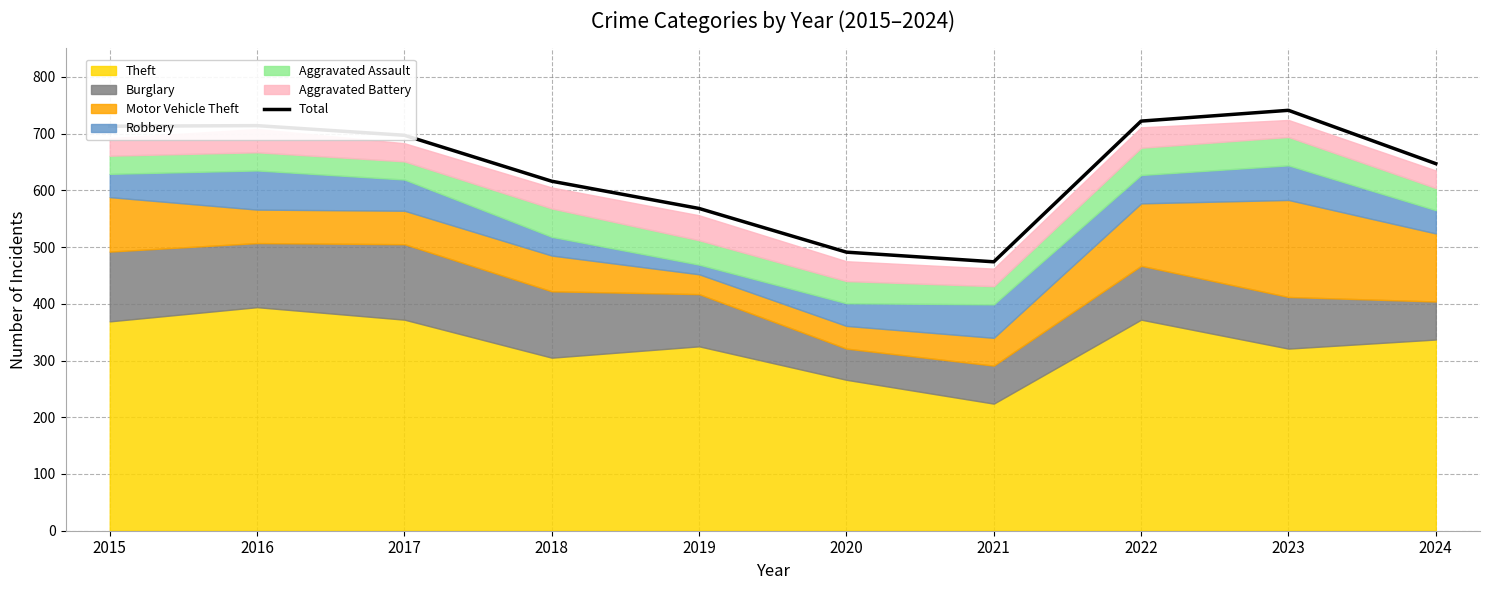

Where does the data first go above 697?

2015